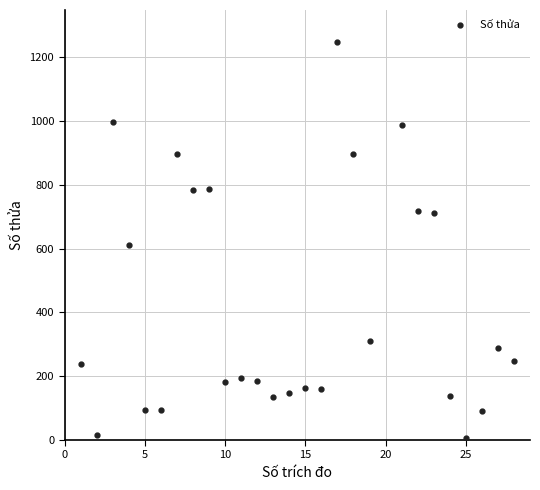

What is the range of X values (max minus min)?

27